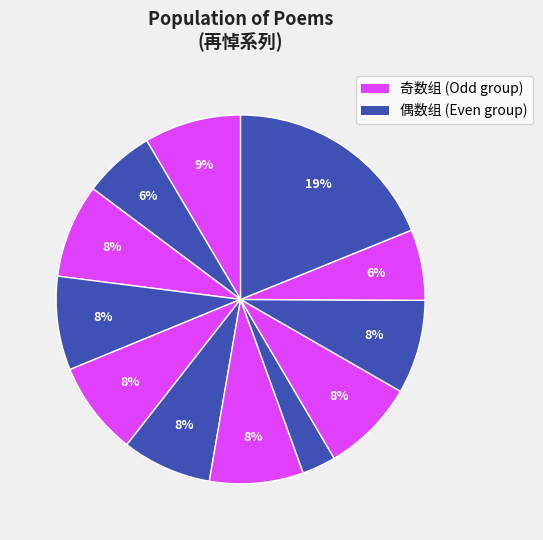

Count the number of slices in the pie.

12